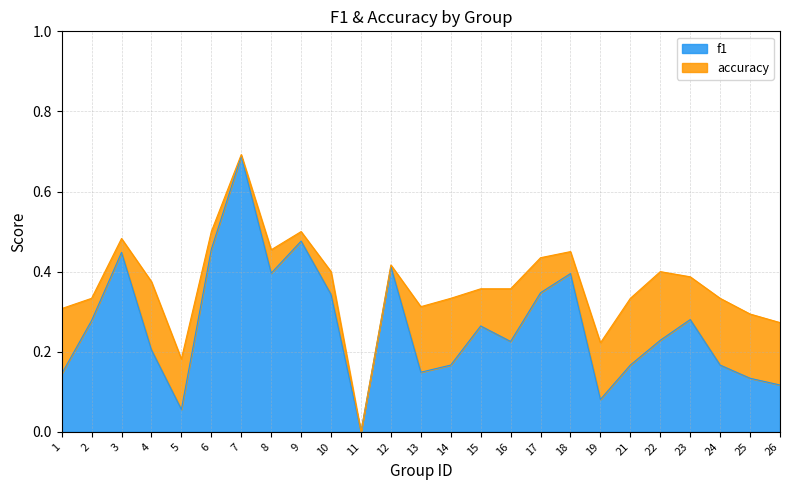

What is the difference between the second highest and second lowest values in the accuracy series?

0.3